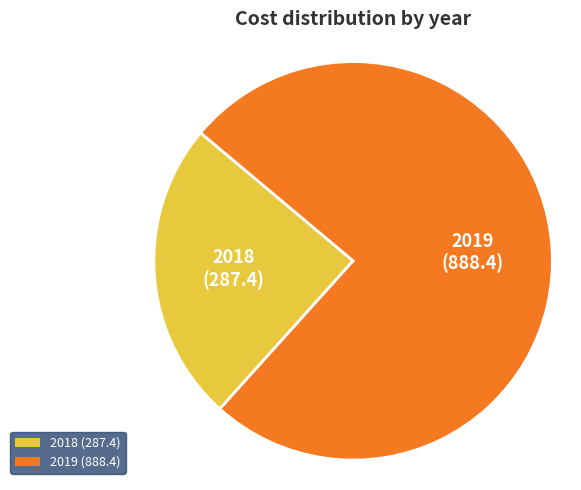

Do 2019 (888.4) and 2018 (287.4) together represent more than half of the pie?

Yes